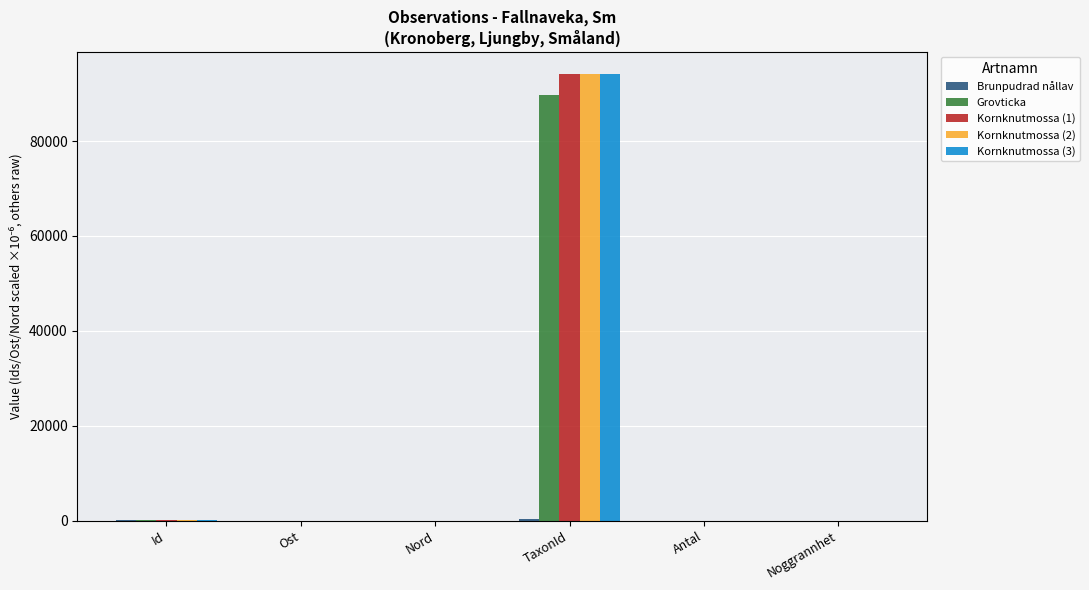

What is the greatest value displayed?

94160.0